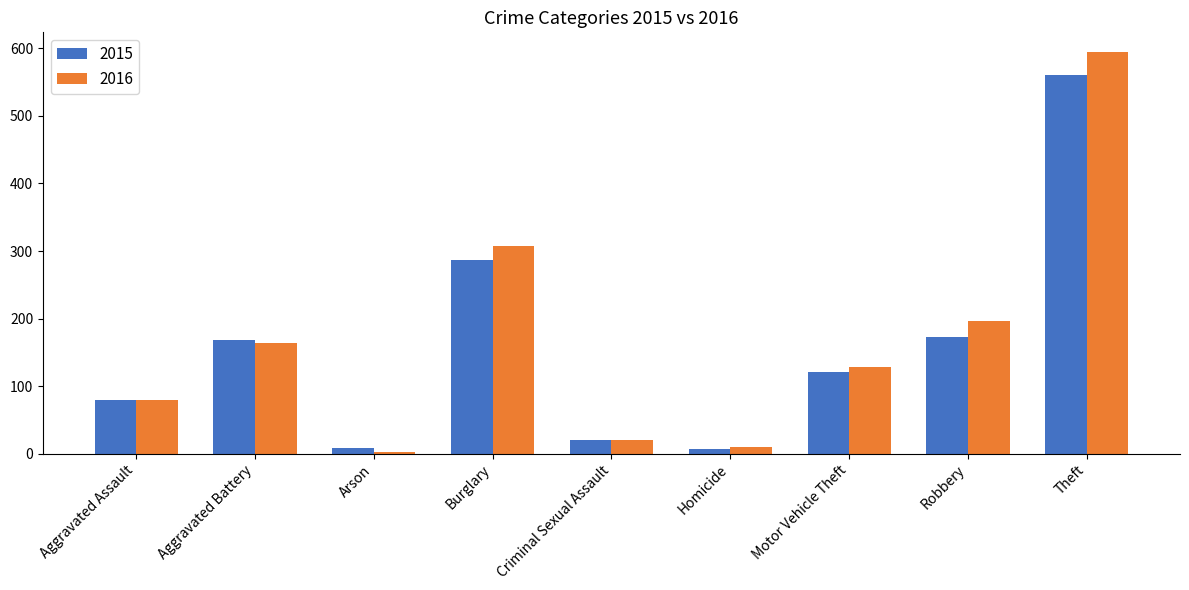

Is the value of 2016 at Motor Vehicle Theft greater than the value of 2015 at Theft?

No